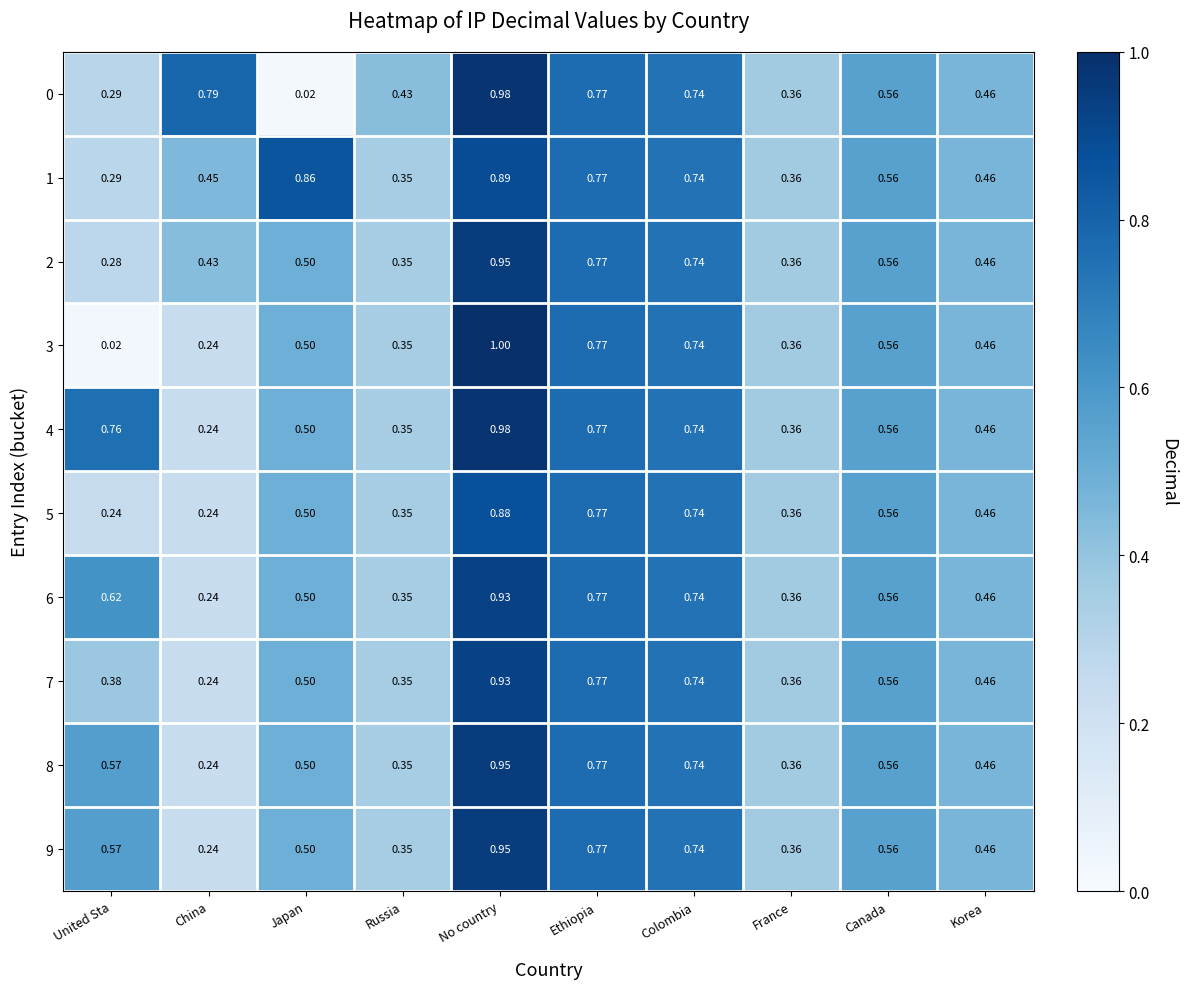

At which category is the sum across all series the highest?

No country